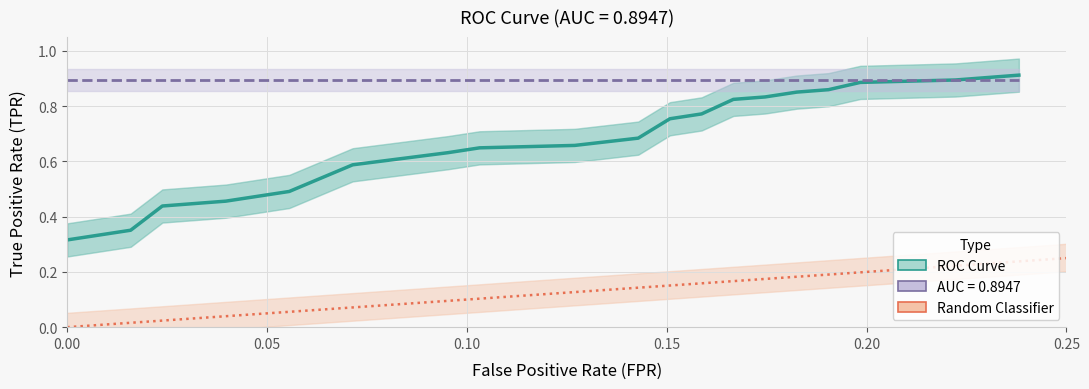

True or false: tpr and fpr intersect in this chart.

False